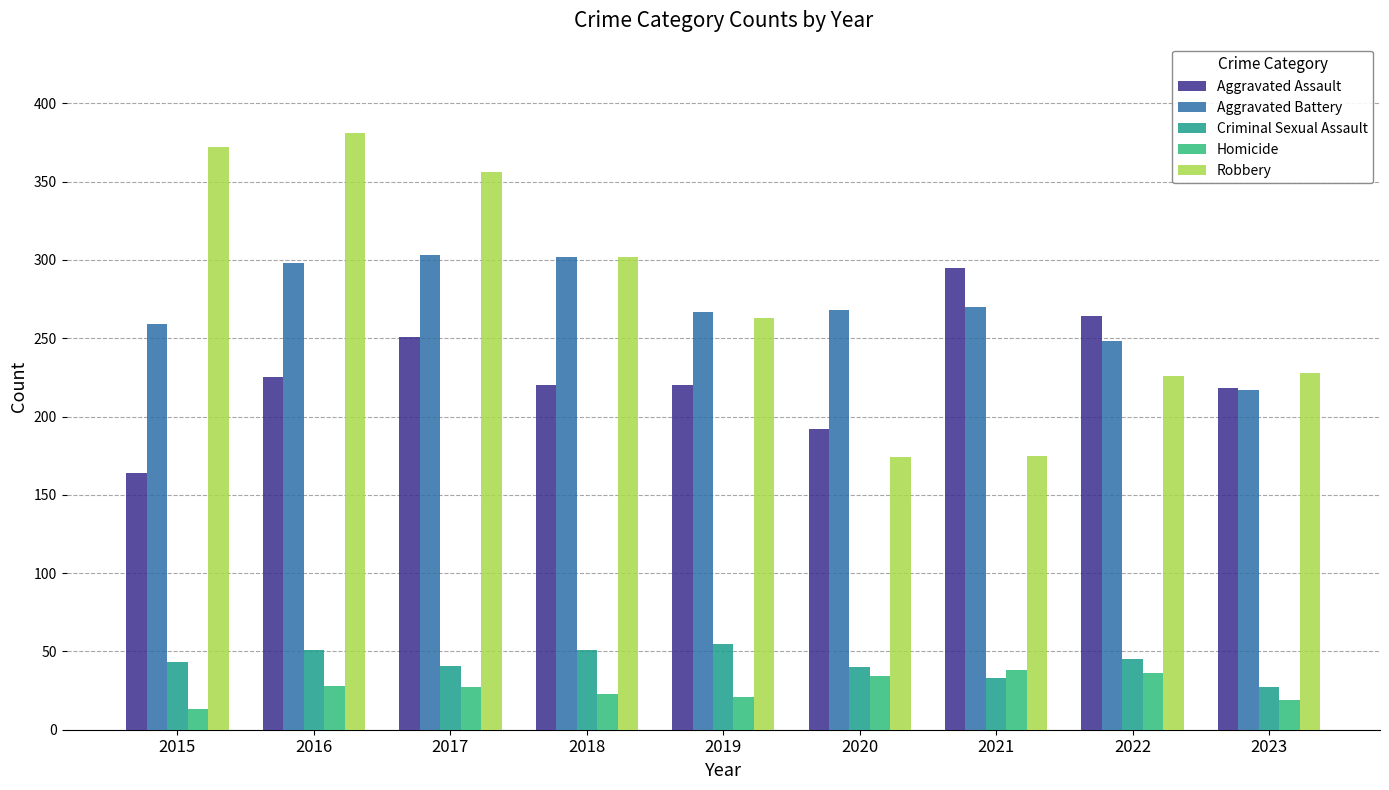

What is the highest value of the Aggravated Assault series?

295